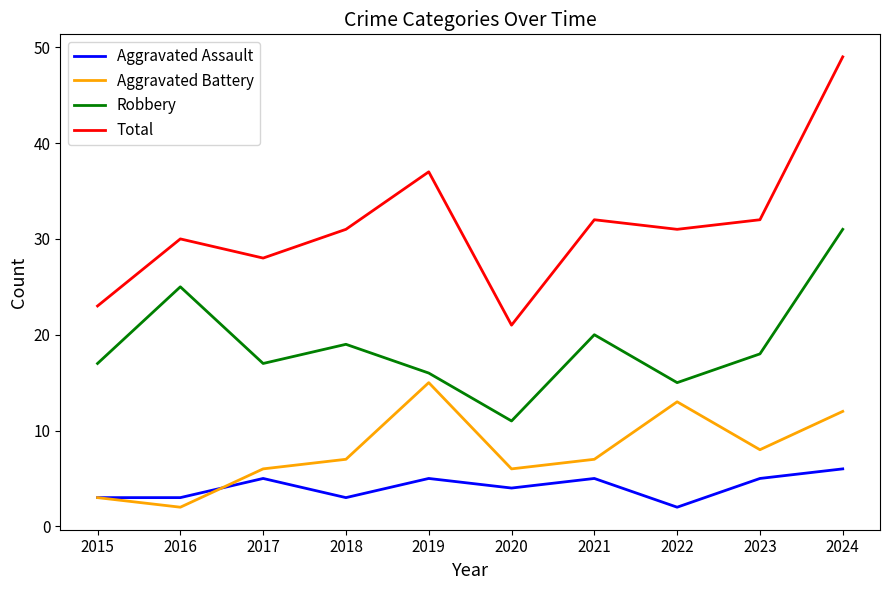

How many values in the Aggravated Assault series are below 5?

5